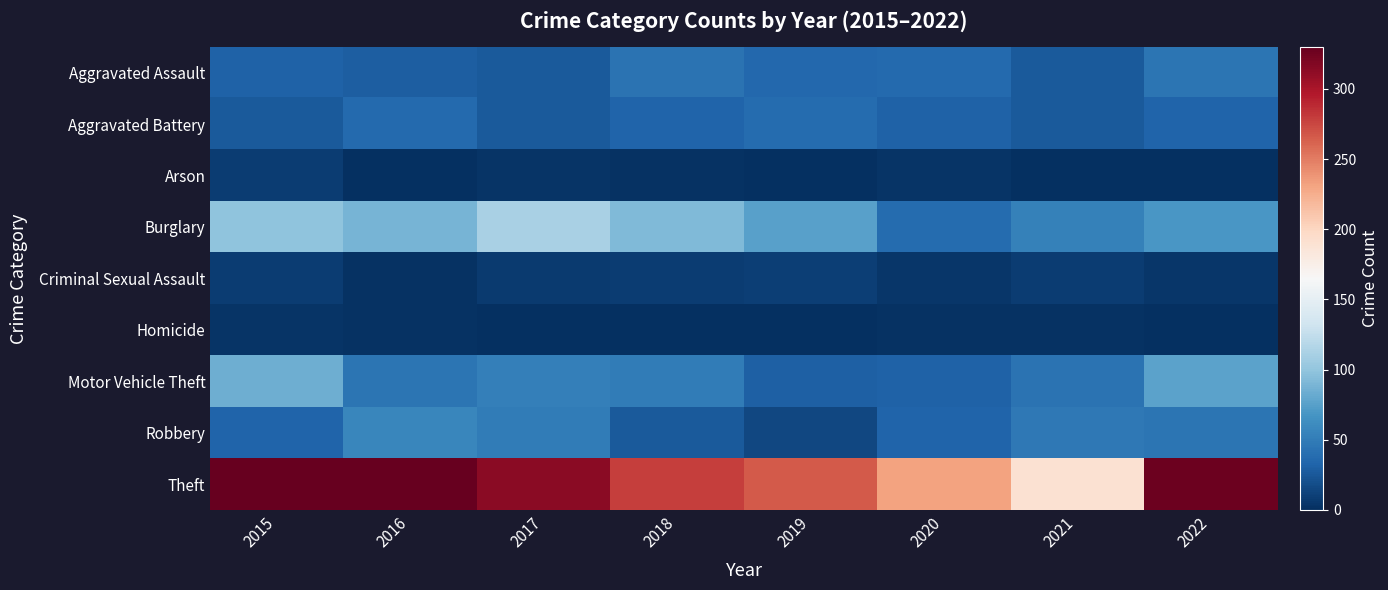

Between 2015 and 2021, which is larger?

2015